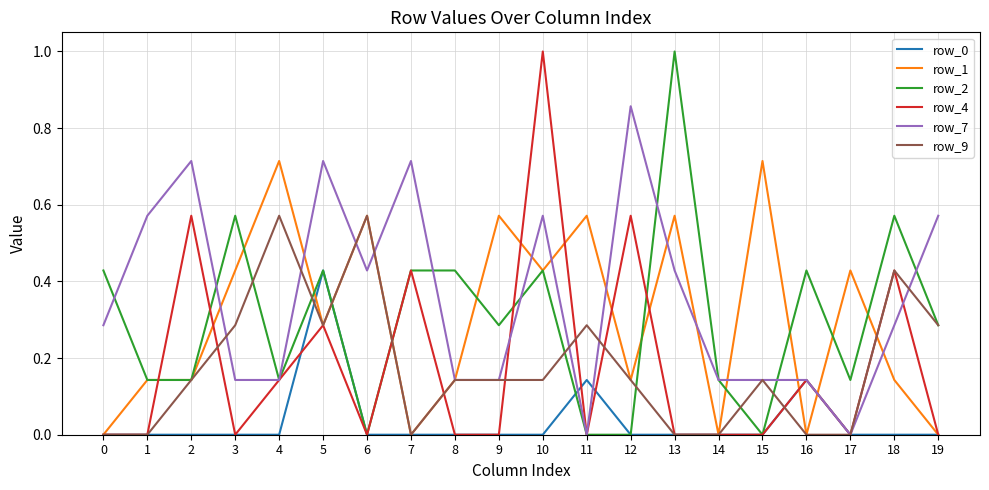

Is it true that row_9 equals -0.4 at 16?

False